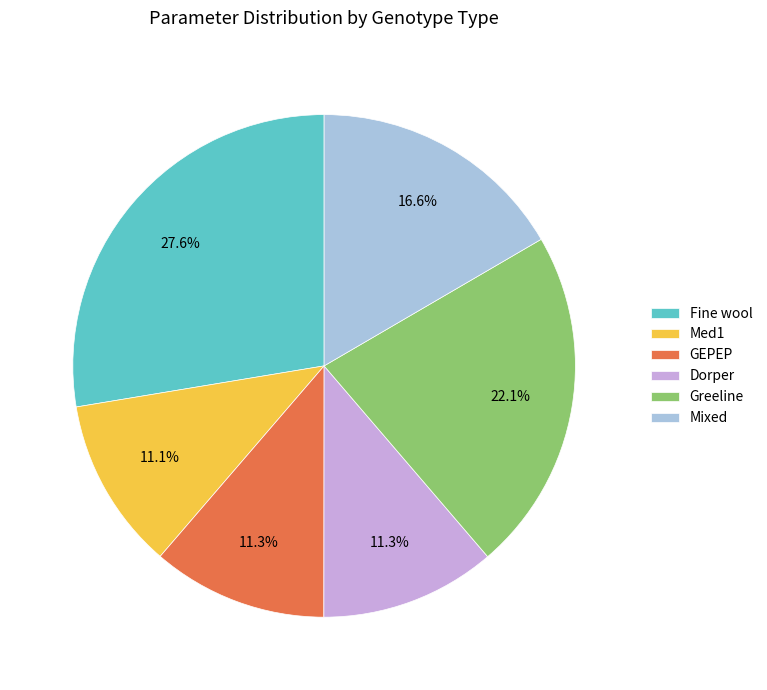

Count the number of slices in the pie.

6